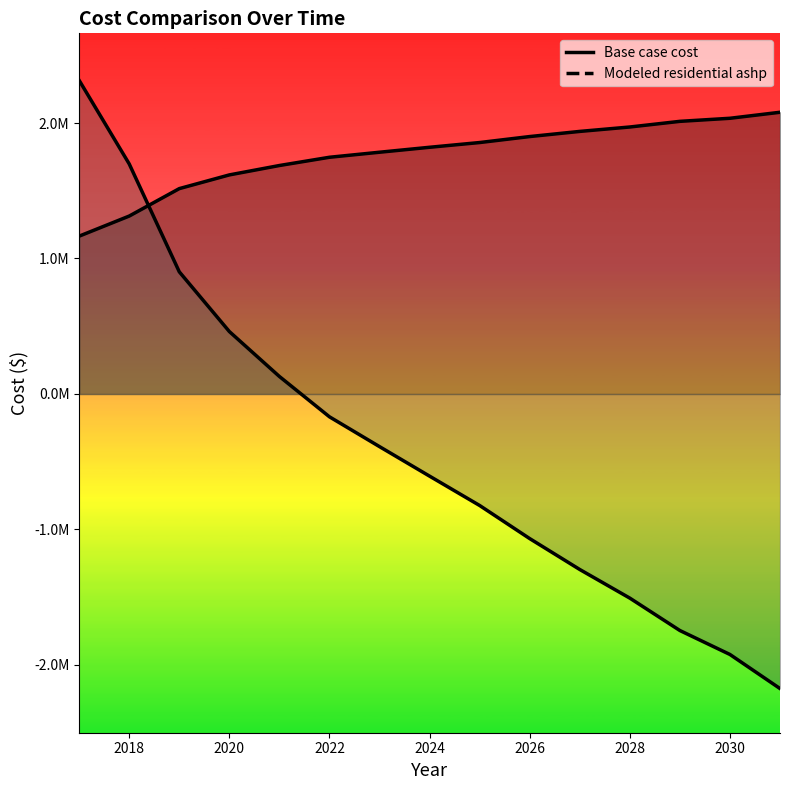

At which category is the sum across all series the highest?

2017